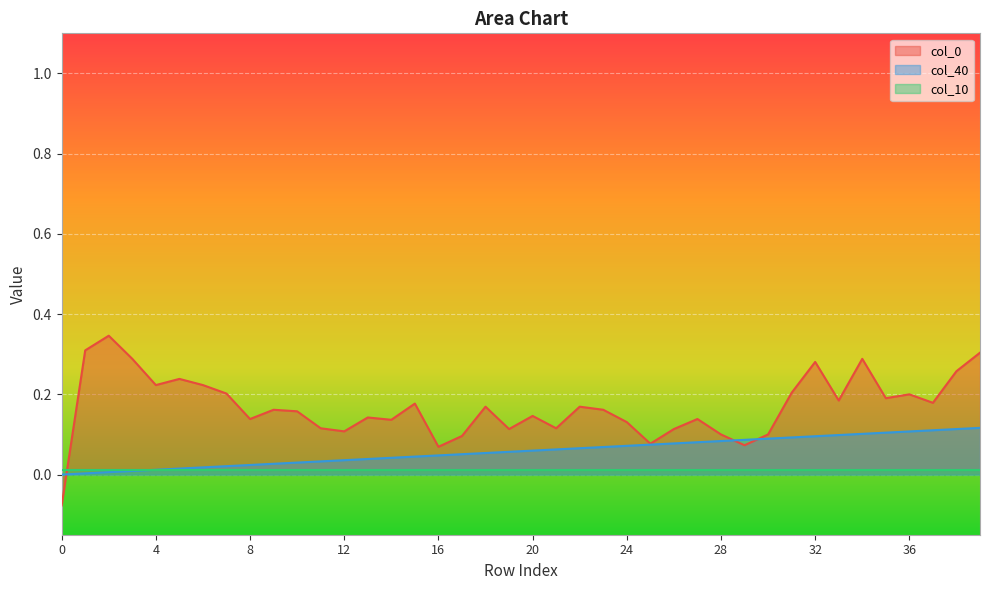

True or false: col_40 has more than 0 interior local peaks.

False